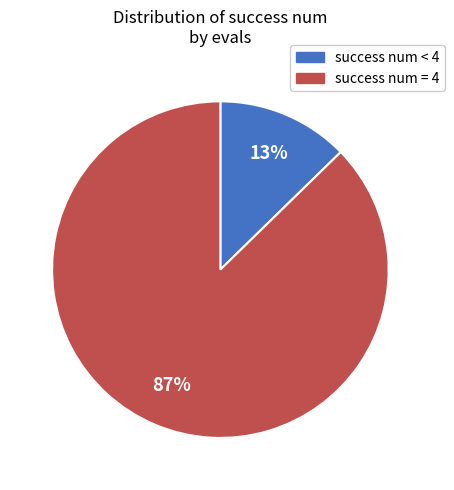

Does any single category account for the majority?

Yes